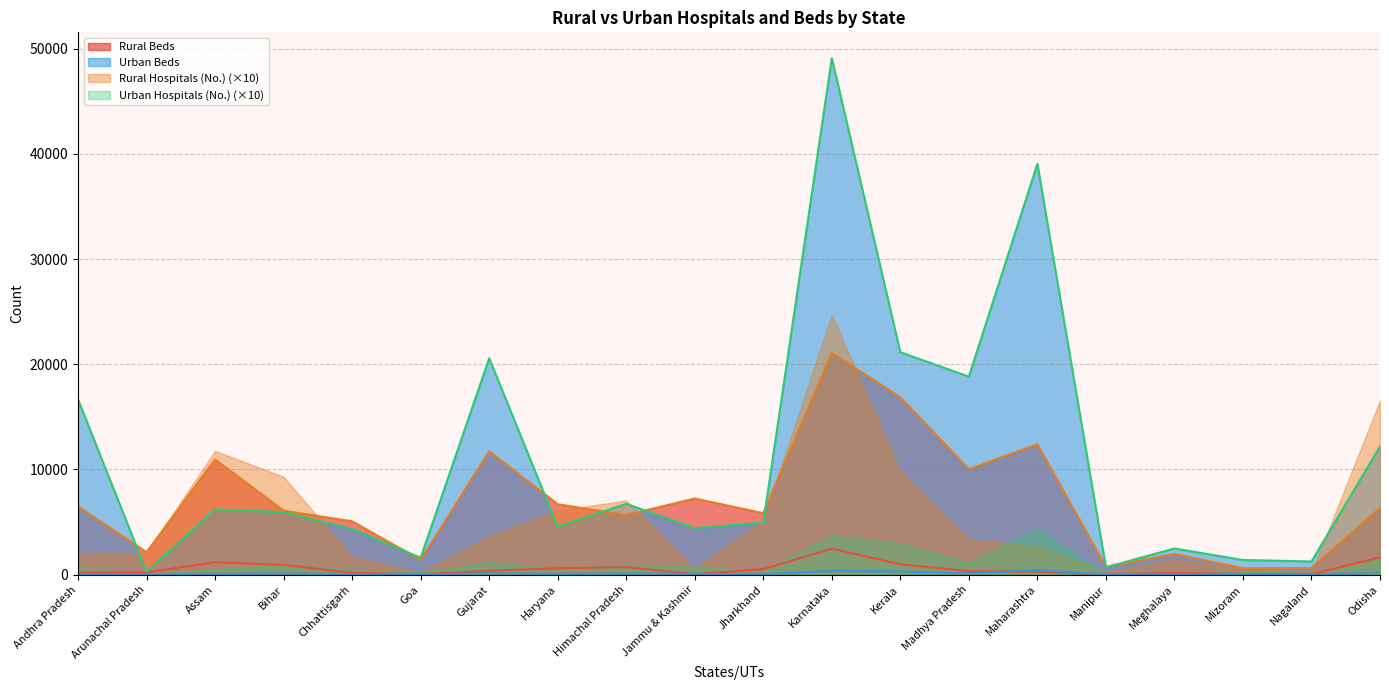

What is the difference between the maximum and minimum values in the Rural Beds series?

20468